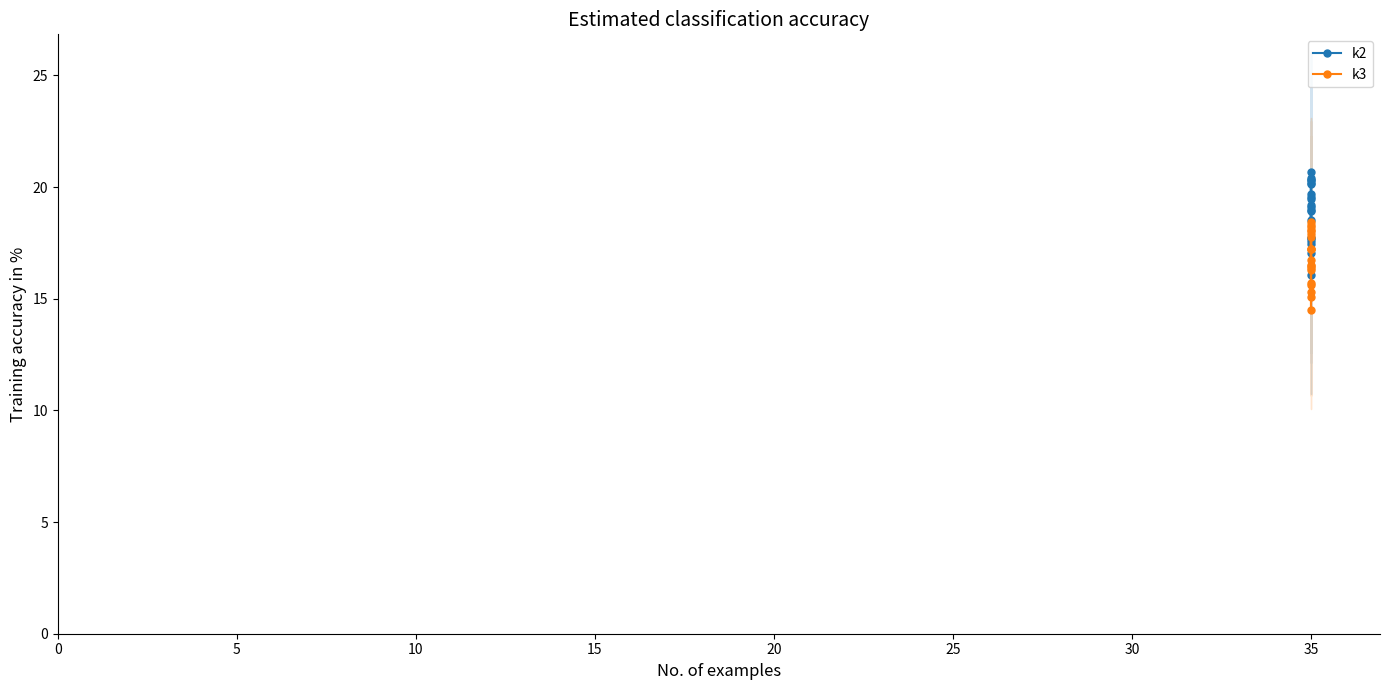

What is the lowest value of the k3 series?

14.5